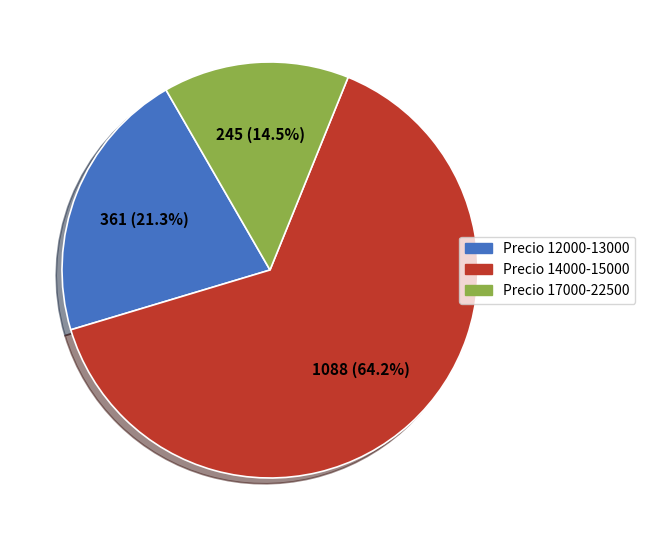

Does any single category account for the majority?

Yes